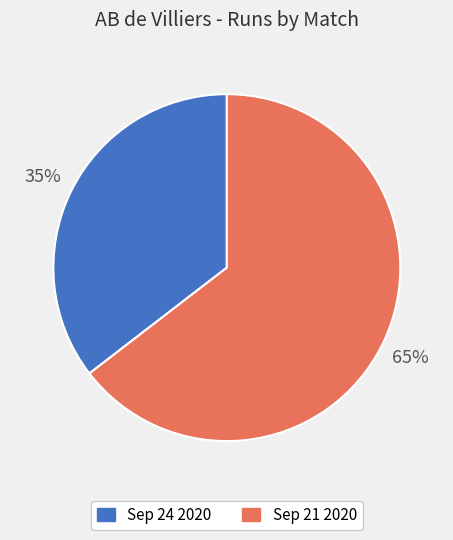

Do Sep 24 2020 and Sep 21 2020 together represent more than half of the pie?

Yes